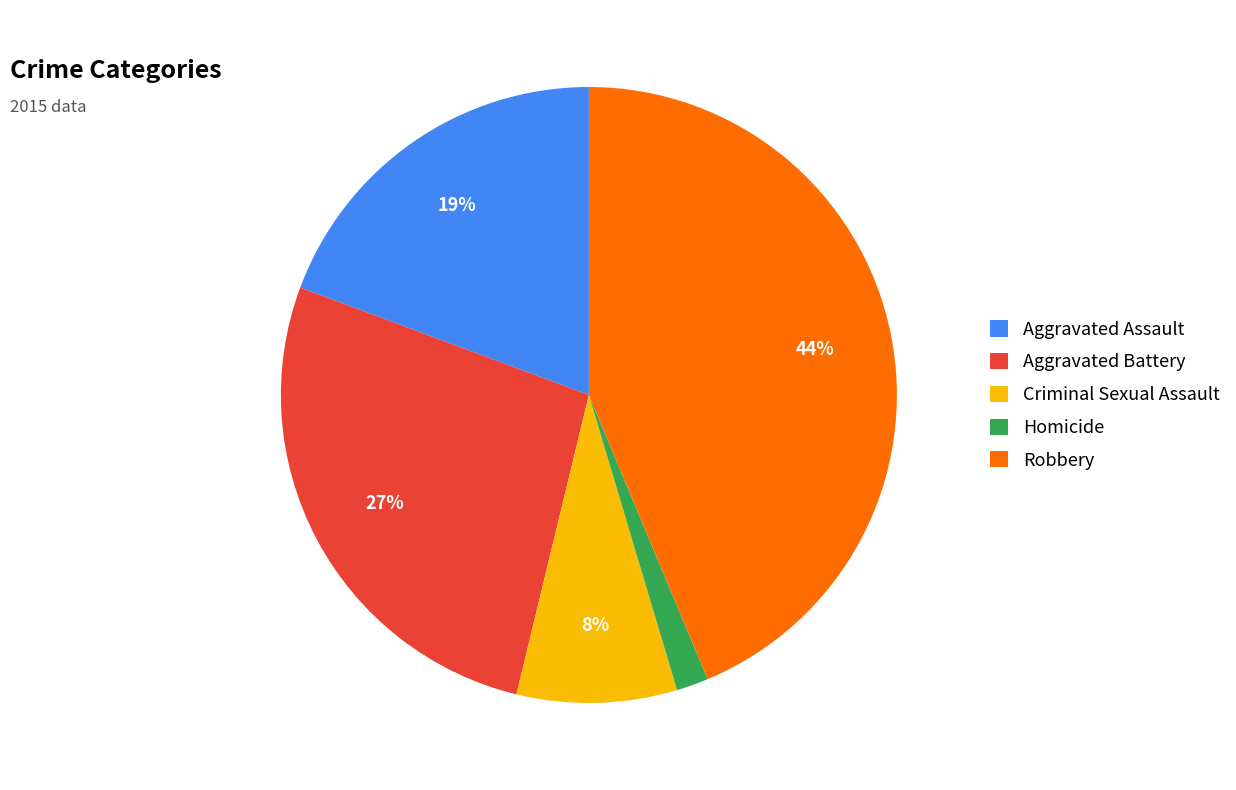

Is the sum of Aggravated Battery and Robbery greater than half?

Yes